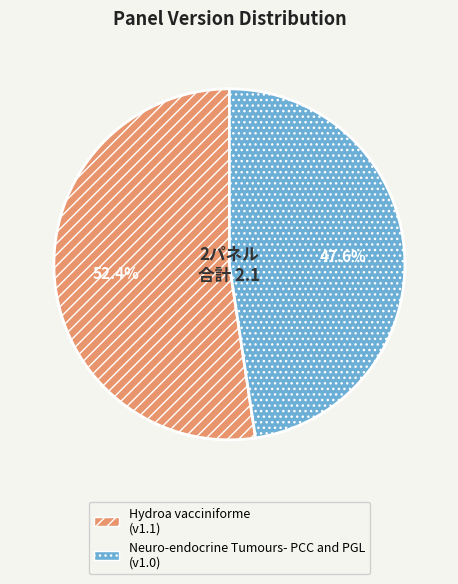

Which has a higher value, Hydroa vacciniforme or Neuro-endocrine Tumours- PCC and PGL?

Hydroa vacciniforme